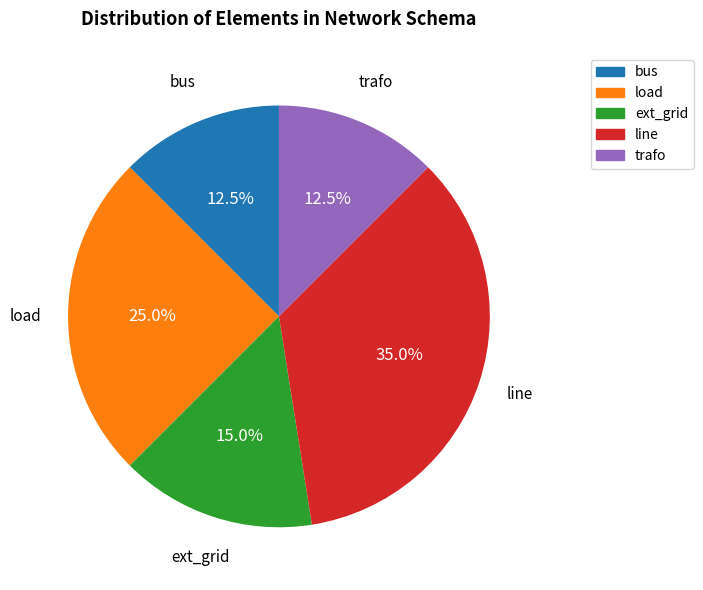

To the nearest percent, what percentage of the pie is line?

35%